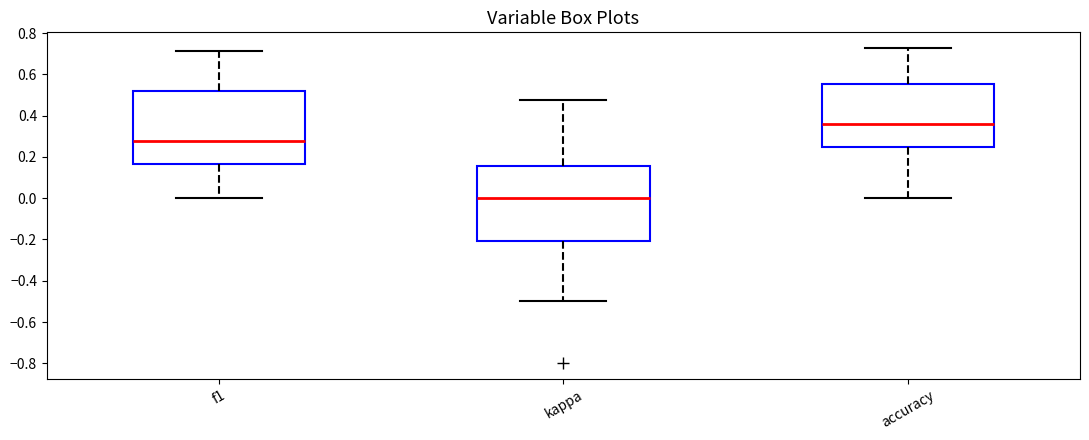

Which box has the highest median line?

accuracy